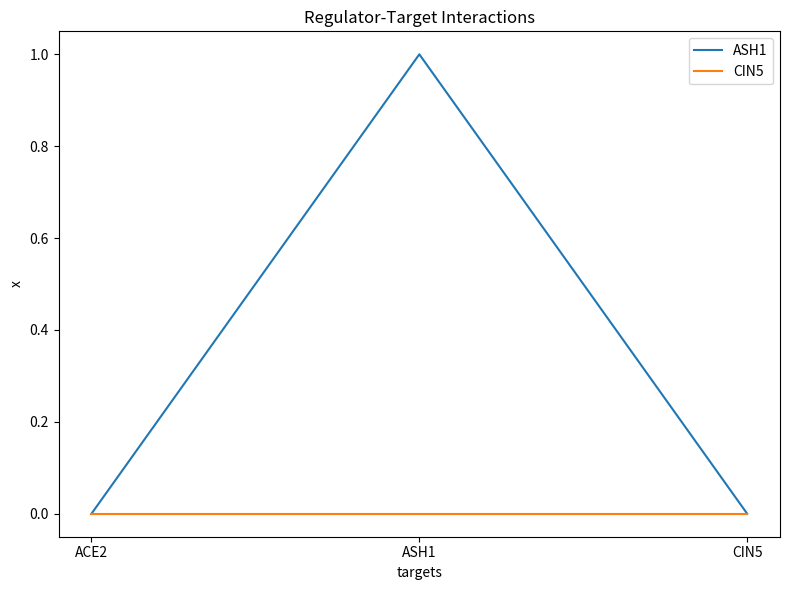

True or false: ASH1 has a value of 1 at ASH1.

True